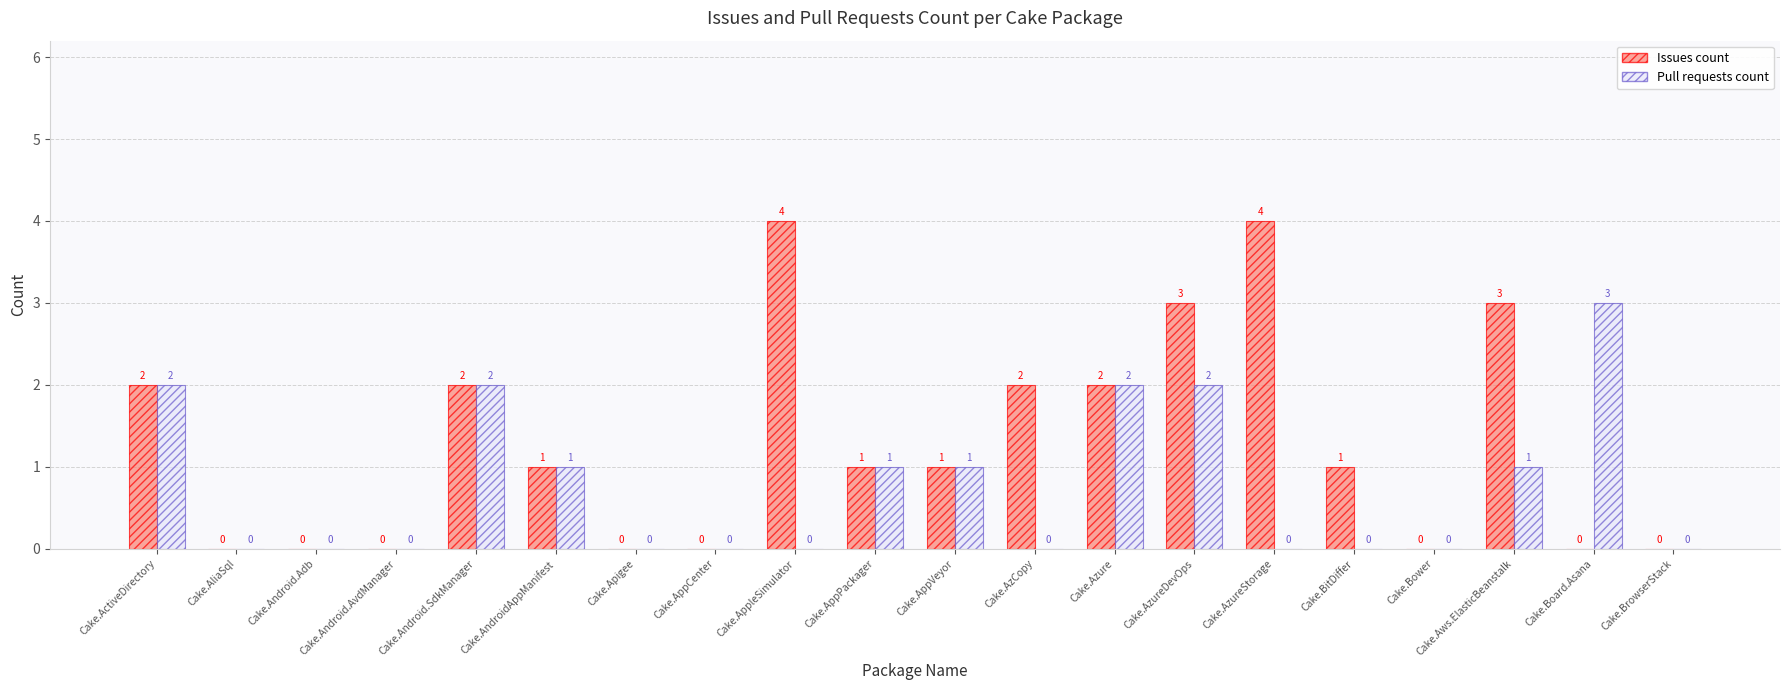

What are all the series names shown in the legend?

Issues count, Pull requests count